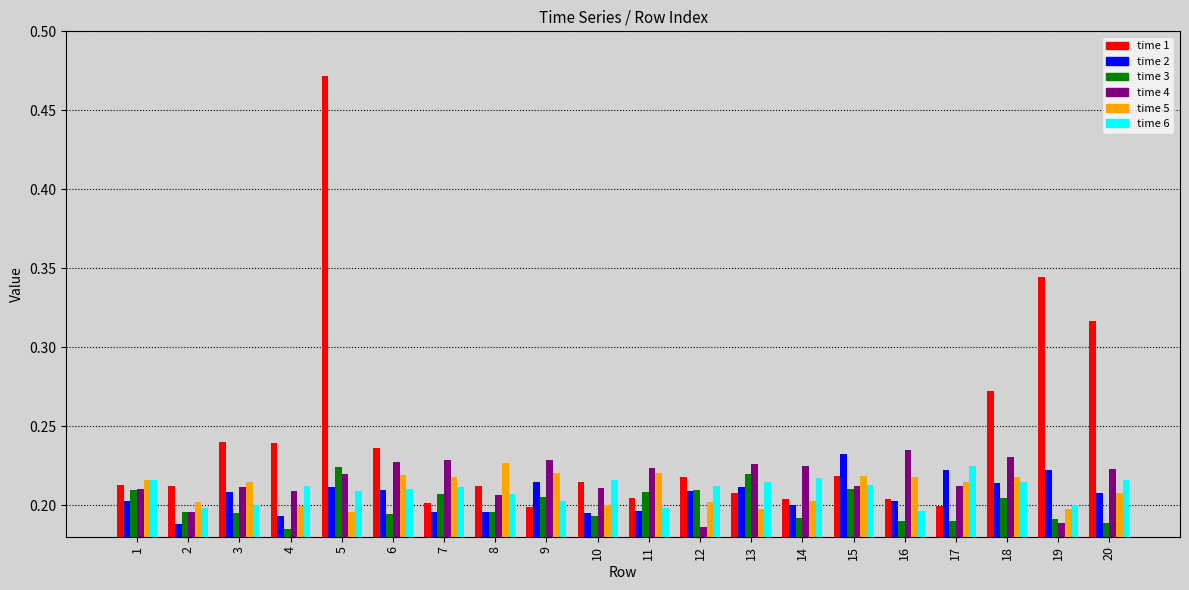

How many distinct data groups are displayed?

6